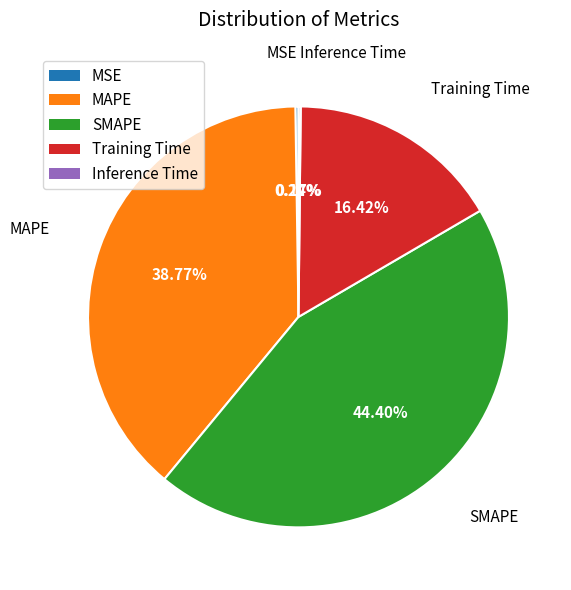

What is the largest slice in the pie chart?

SMAPE